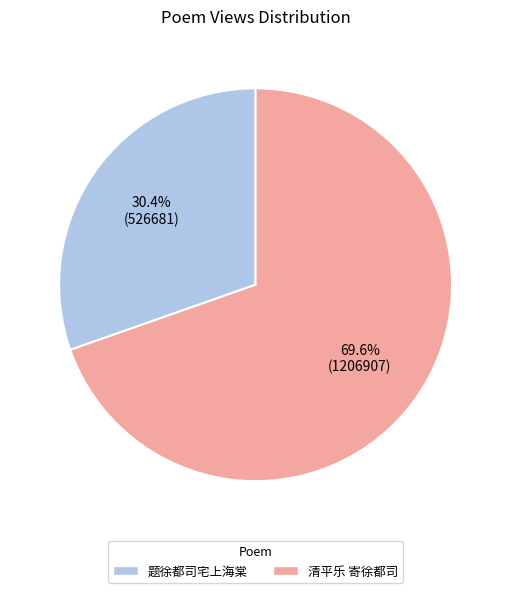

Is the sum of 题徐都司宅上海棠 and 清平乐 寄徐都司 greater than half?

Yes